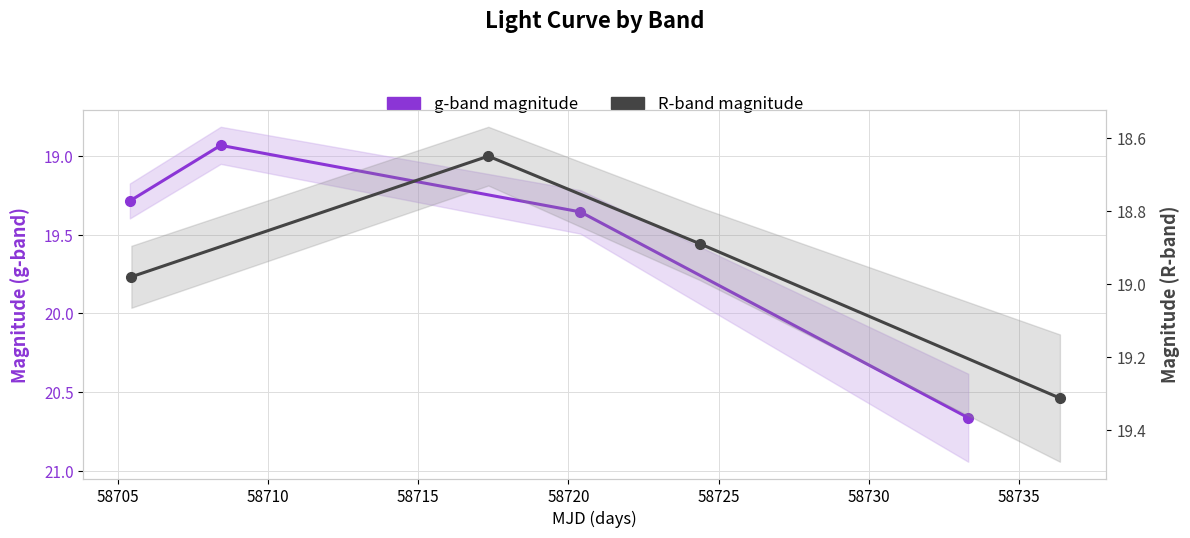

Between 58705 and 58710, which series saw the biggest shift?

g-band magnitude